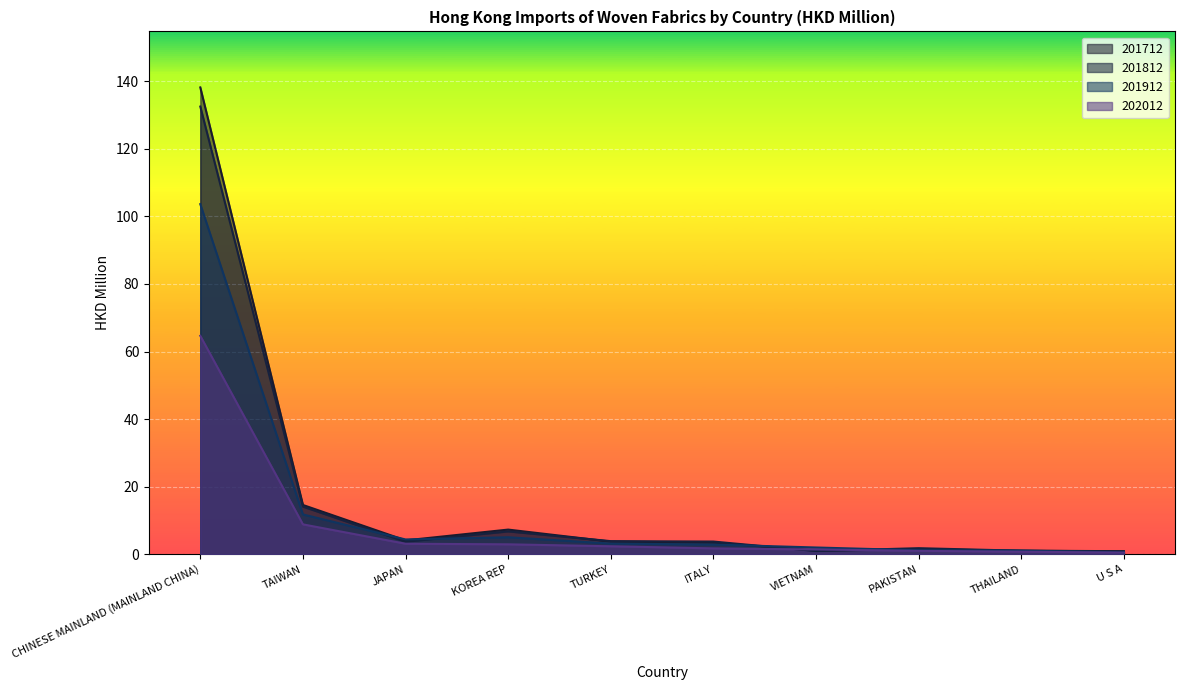

True or false: 202012 and 201912 intersect in this chart.

False